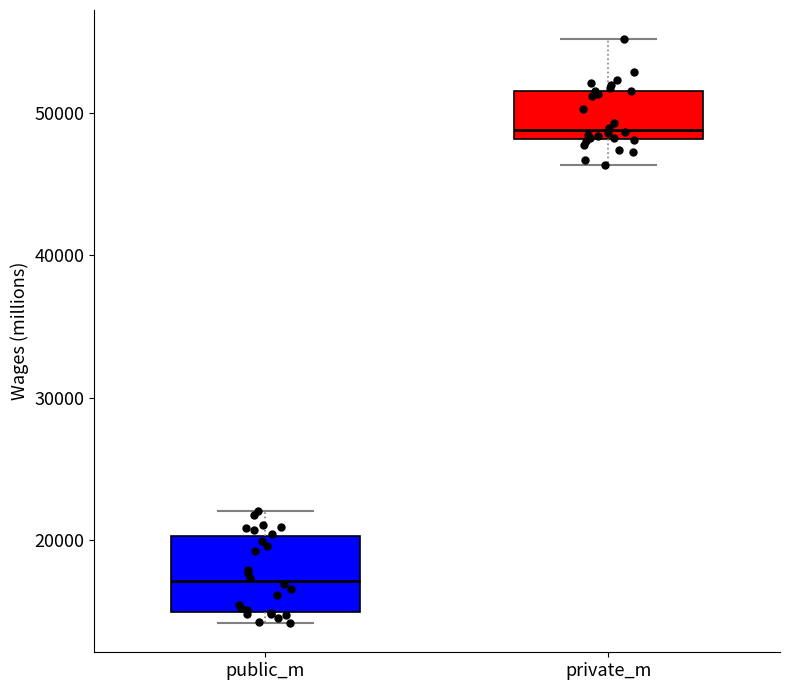

Where is the upper edge of the box for public_m on the y-axis? The values are not printed on the chart, so give them approximately, as read against the axis.

20000